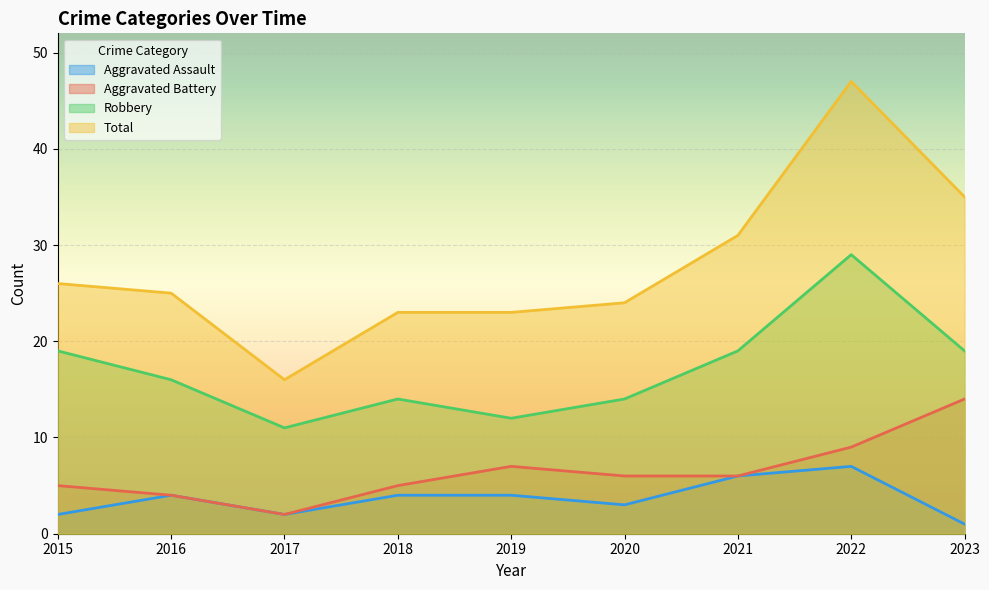

Does the chart display data point markers on the line(s)?

No